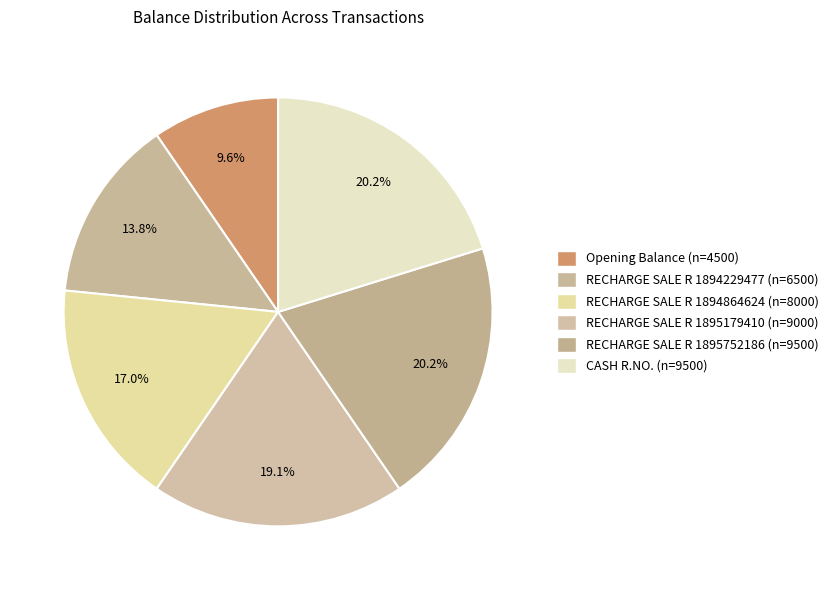

Is there a majority slice in this chart?

No